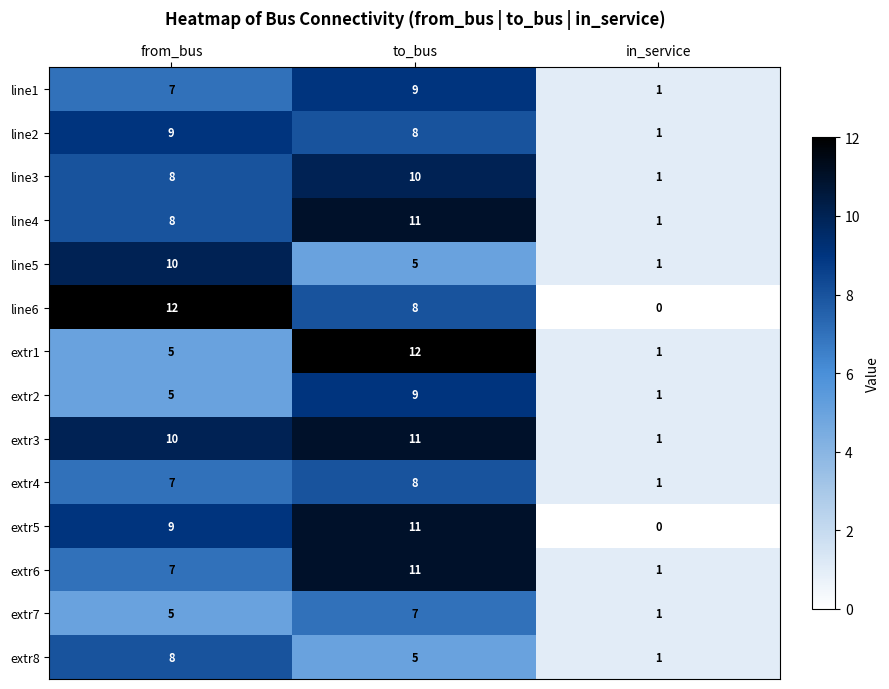

What is the sum of all extr6 values?

19